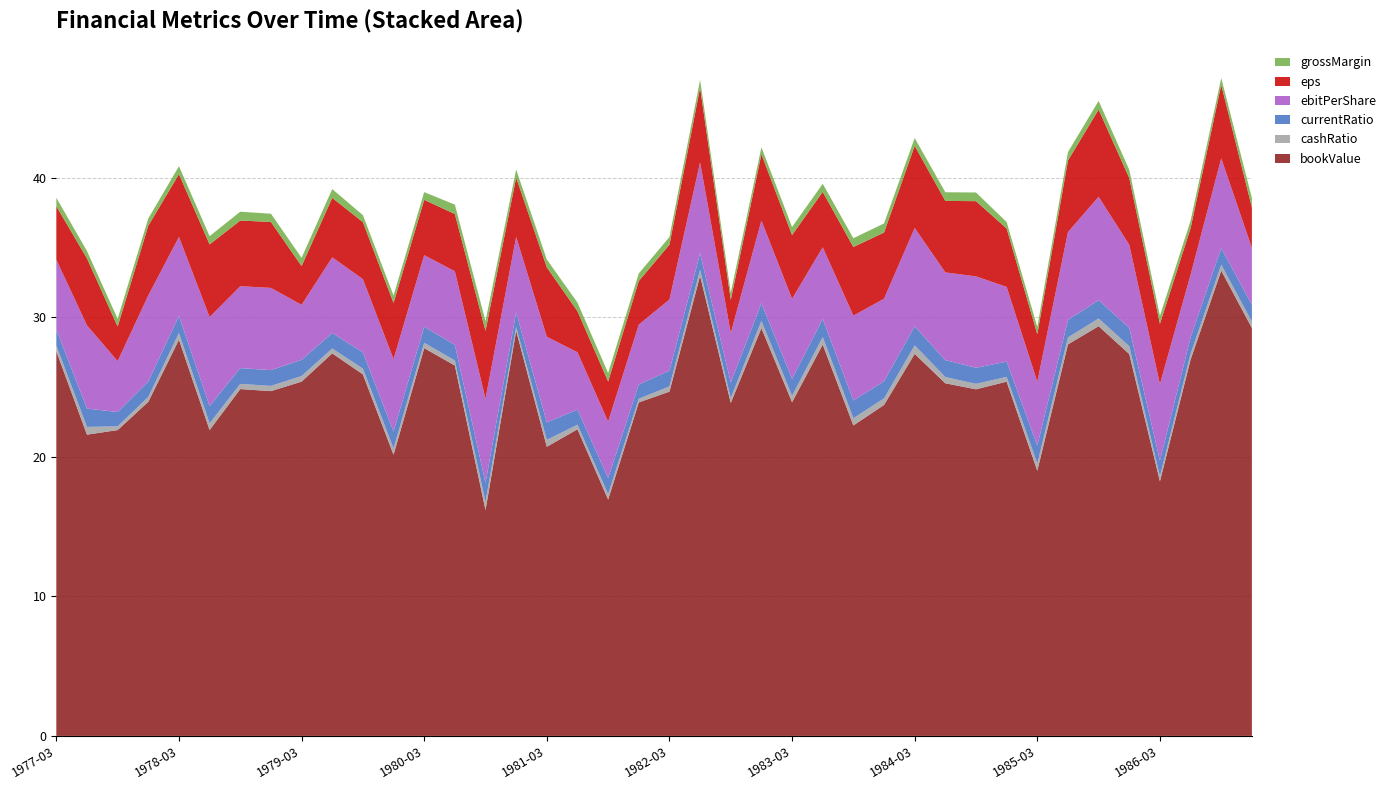

Reading left to right, transcribe all the data shown in this chart.

bookValue: 27.6	21.6	21.9	23.9	28.4	21.9	24.9	24.7	25.4	27.4	25.9	20.1	27.8	26.5	16.2	29.0	20.7	22.0	16.9	23.9	24.7	33.0	23.9	29.2	23.9	28.0	22.2	23.7	27.4	25.3	24.8	25.4	19.0	28.1	29.4	27.4	18.2	27.0	33.3	29.2
cashRatio: 0.4	0.6	0.3	0.4	0.5	0.5	0.4	0.4	0.4	0.3	0.4	0.5	0.4	0.4	0.6	0.3	0.5	0.3	0.4	0.3	0.4	0.4	0.4	0.5	0.5	0.5	0.5	0.5	0.6	0.4	0.4	0.3	0.5	0.5	0.6	0.6	0.4	0.4	0.4	0.5
currentRatio: 1.2	1.3	1.0	1.1	1.2	1.2	1.1	1.1	1.2	1.1	1.2	1.2	1.1	1.1	1.4	1.0	1.3	1.1	1.2	1.0	1.1	1.2	1.1	1.3	1.2	1.3	1.3	1.2	1.4	1.2	1.1	1.1	1.3	1.3	1.3	1.3	1.1	1.2	1.2	1.2
ebitPerShare: 5.0	6.0	3.6	6.2	5.7	6.4	5.9	5.9	3.9	5.4	5.2	5.2	5.1	5.3	6.0	5.4	6.1	4.1	4.0	4.3	5.1	6.5	3.5	5.9	5.7	5.1	6.1	5.9	7.0	6.3	6.6	5.4	4.6	6.3	7.4	5.9	5.5	4.5	6.4	4.1
eps: 3.8	4.8	2.5	5.0	4.5	5.2	4.7	4.7	2.8	4.3	4.1	4.0	4.0	4.1	4.9	4.2	5.0	2.9	2.9	3.1	3.9	5.3	2.4	4.8	4.6	4.0	4.9	4.7	5.9	5.1	5.4	4.2	3.4	5.1	6.2	4.8	4.3	3.3	5.3	2.9
grossMargin: 0.6	0.5	0.6	0.5	0.6	0.6	0.6	0.6	0.6	0.6	0.5	0.5	0.6	0.7	0.7	0.6	0.6	0.6	0.6	0.5	0.6	0.6	0.5	0.5	0.6	0.6	0.6	0.7	0.6	0.6	0.6	0.5	0.5	0.6	0.6	0.6	0.6	0.5	0.5	0.7